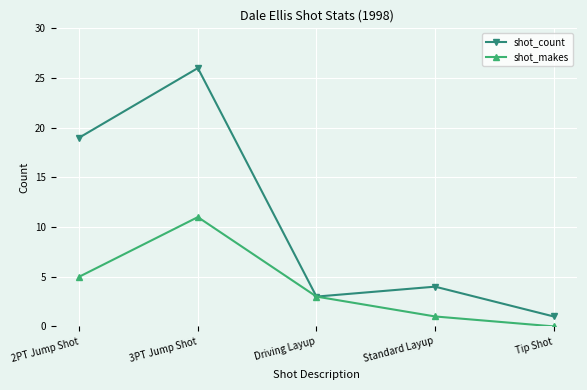

The value of shot_count at 2PT Jump Shot is 19. True or false?

True